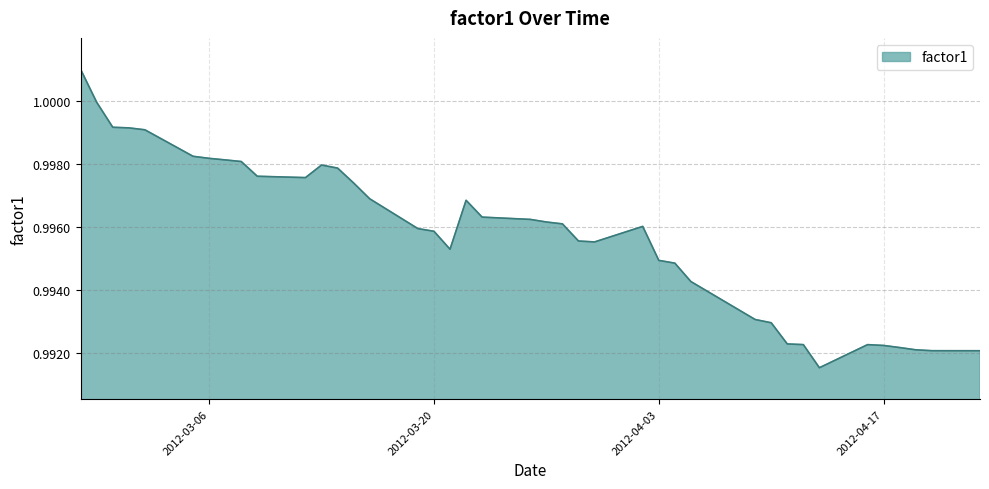

How many categories are shown in the chart?

40